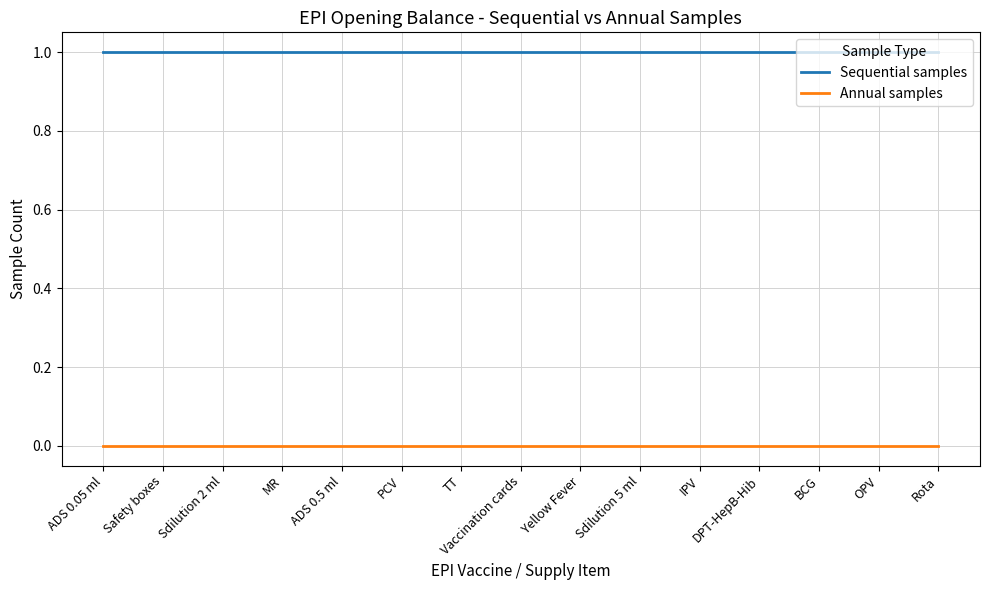

Does the chart have visible grid lines?

Yes